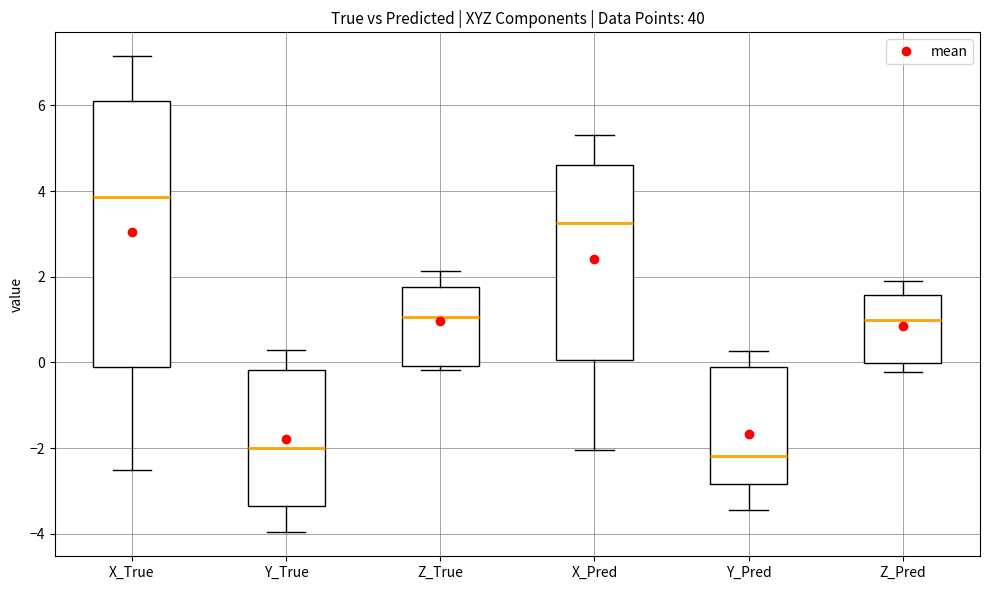

Where does the lower whisker of the box for Y_Pred end on the y-axis? The values are not printed on the chart, so give them approximately, as read against the axis.

-3.4